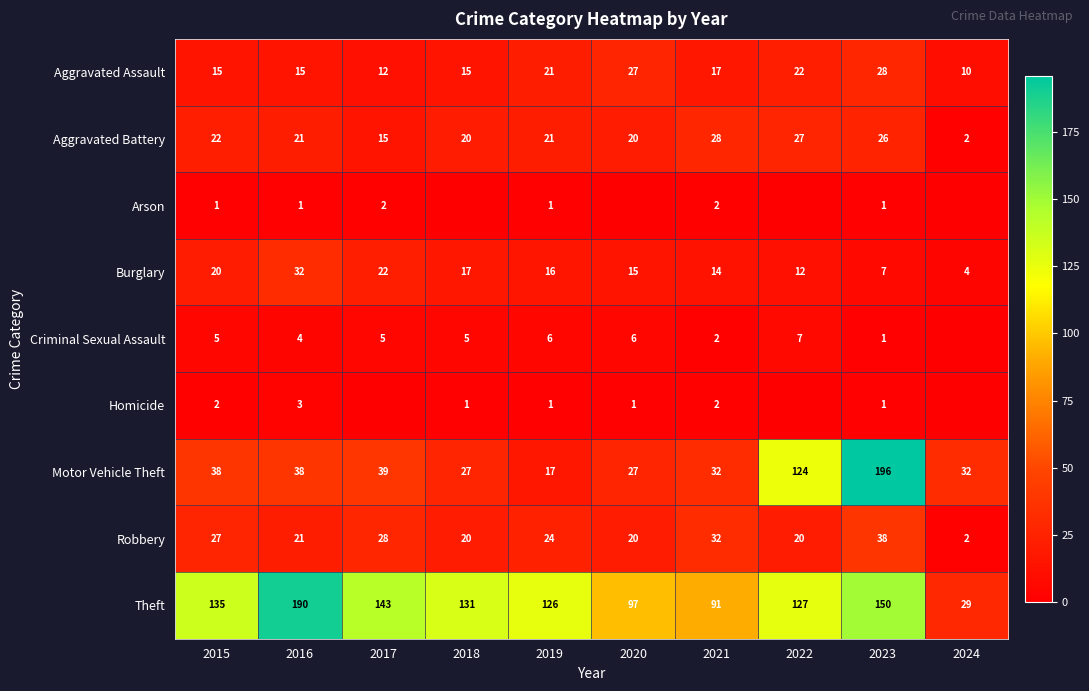

What is the sum of the Homicide values at 2015 and 2023?

3